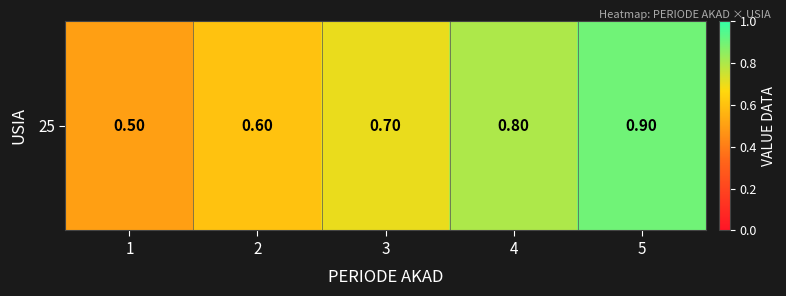

List the labels in order of value, smallest first.

1, 2, 3, 4, 5